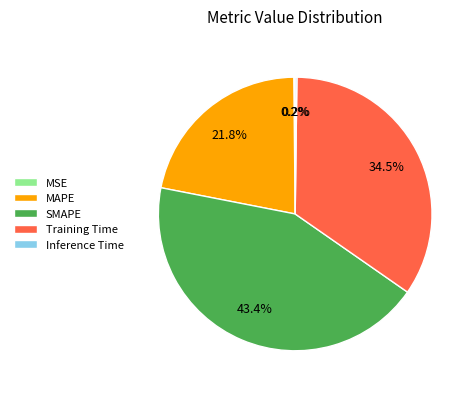

What percentage is the MAPE slice, to the nearest percent?

22%